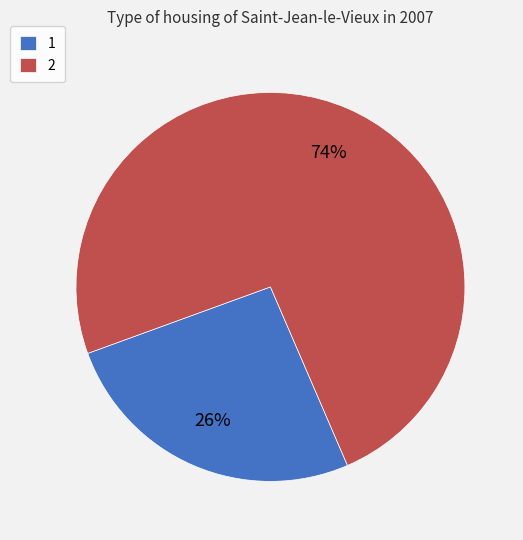

Rank the categories by value from lowest to highest.

1, 2